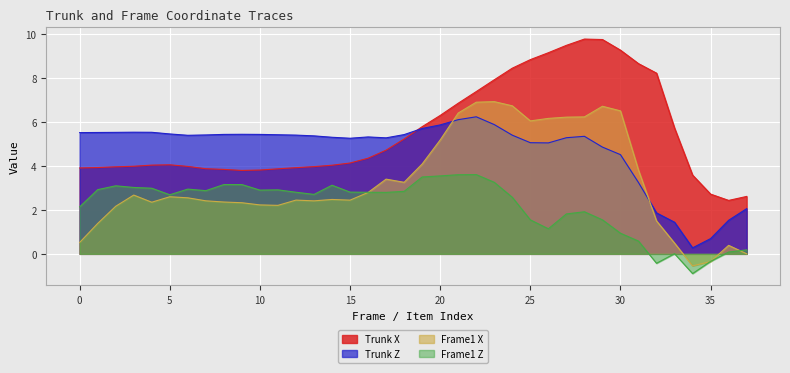

Where is the first local minimum for Frame1 Z?

5